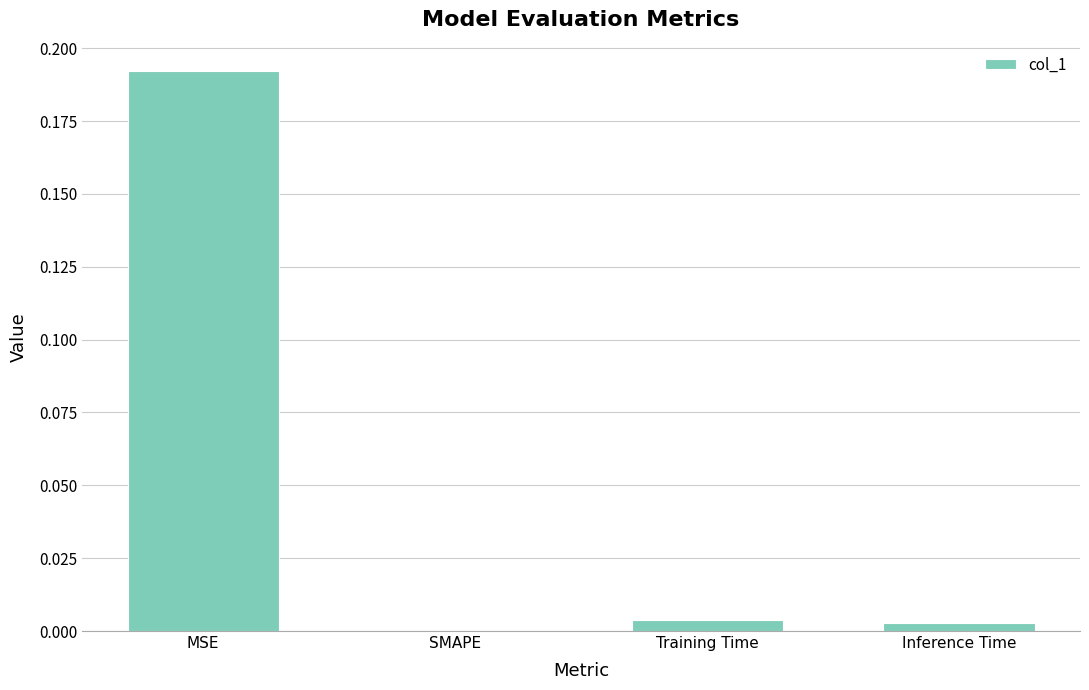

What is the change in value from MSE to Inference Time?

-0.2